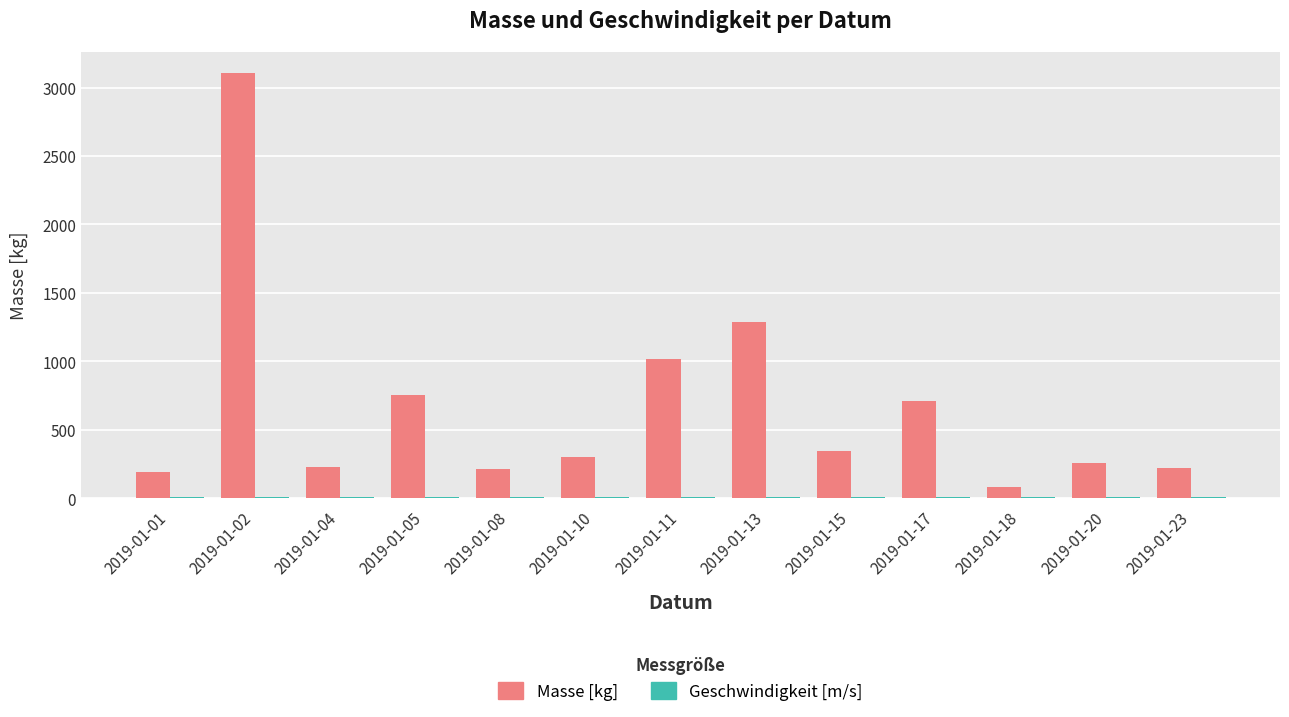

At which category is the sum across all series the highest?

2019-01-02